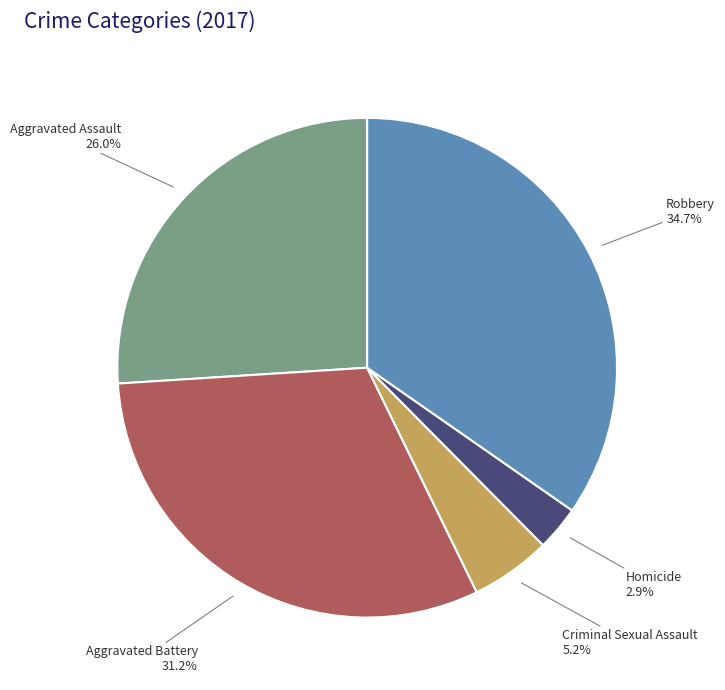

How many slices are in this pie chart?

5